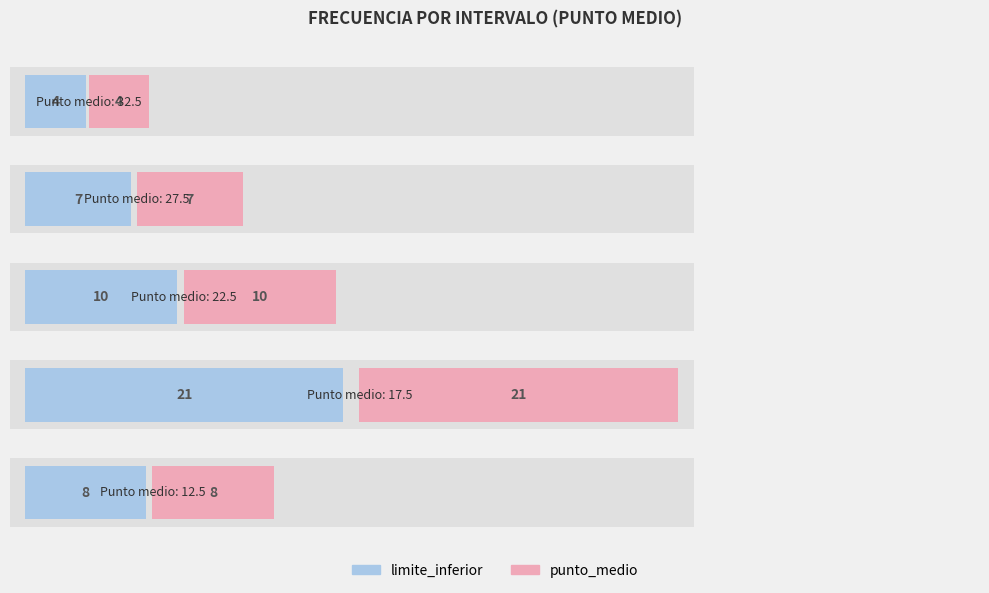

Which label corresponds to the smallest value in the chart?

4